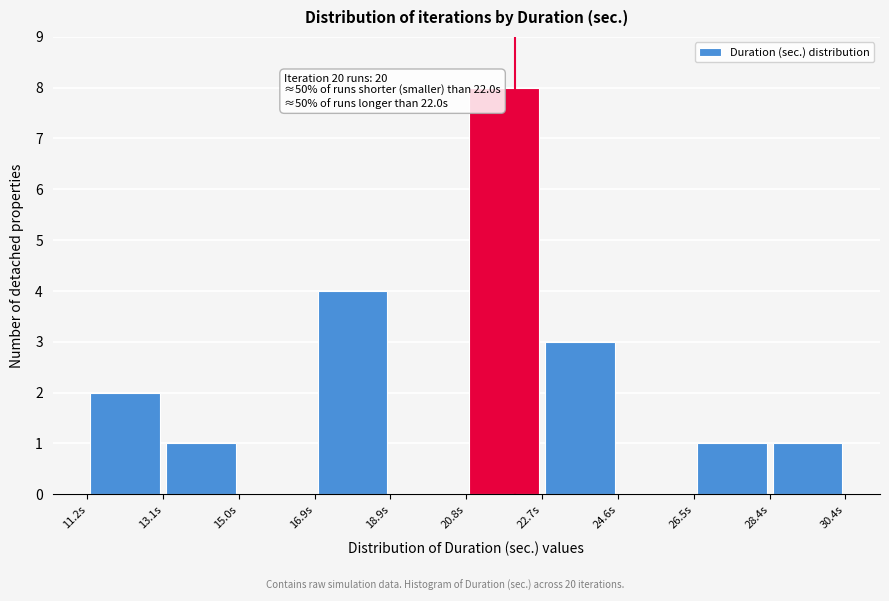

Over which range of the x-axis is the bar tallest?

20.8 to 22.6